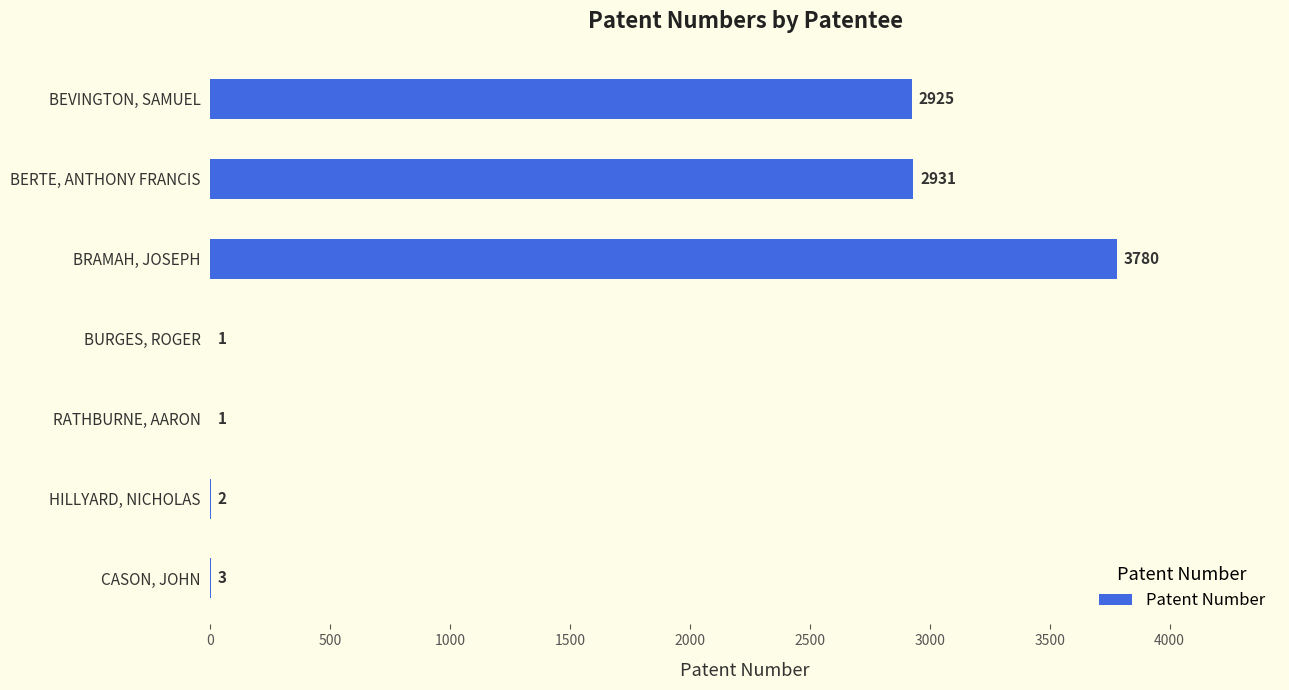

Reading bottom to top, extract all data points from this chart.

CASON, JOHN=3	HILLYARD, NICHOLAS=2	RATHBURNE, AARON=1	BURGES, ROGER=1	BRAMAH, JOSEPH=3780	BERTE, ANTHONY FRANCIS=2931	BEVINGTON, SAMUEL=2925